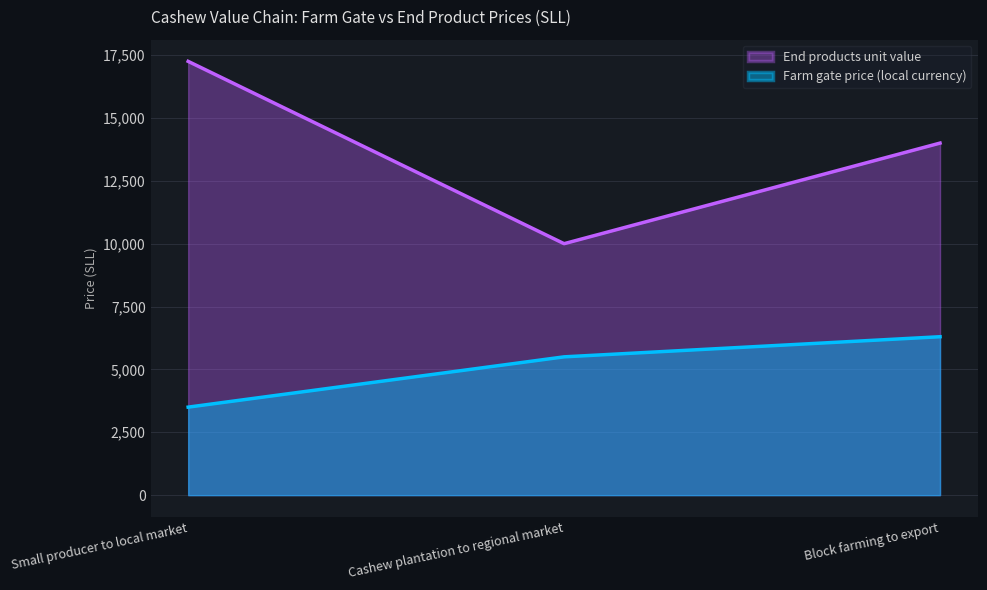

What is the sum of the End products unit value values at Block farming to export and Small producer to local market?

31250